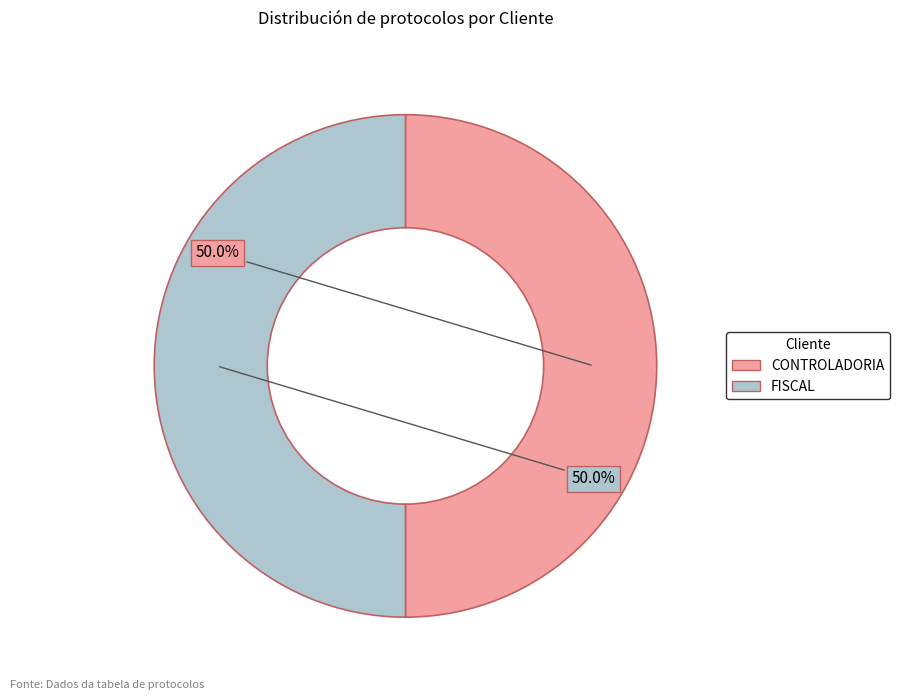

Approximately how many times larger is the value at FISCAL compared to CONTROLADORIA?

1.0